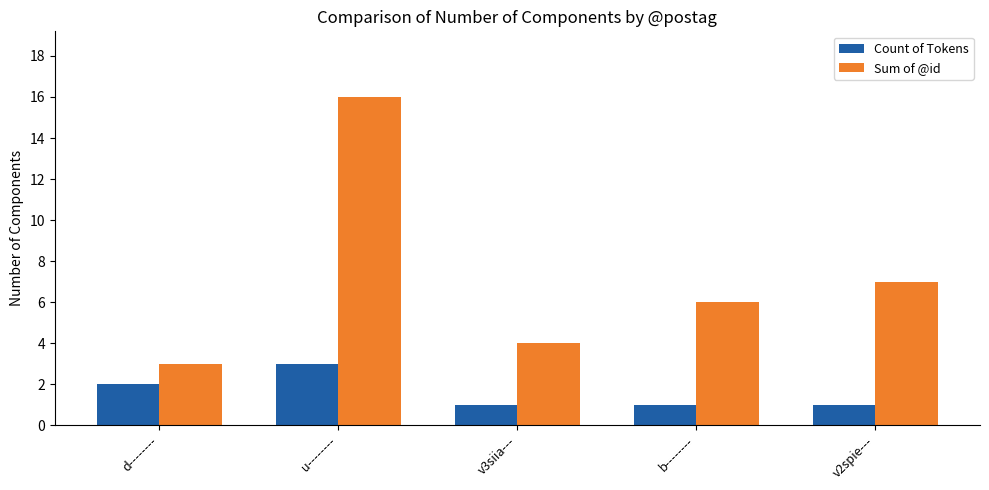

Which series has the widest spread of values?

Sum of @id